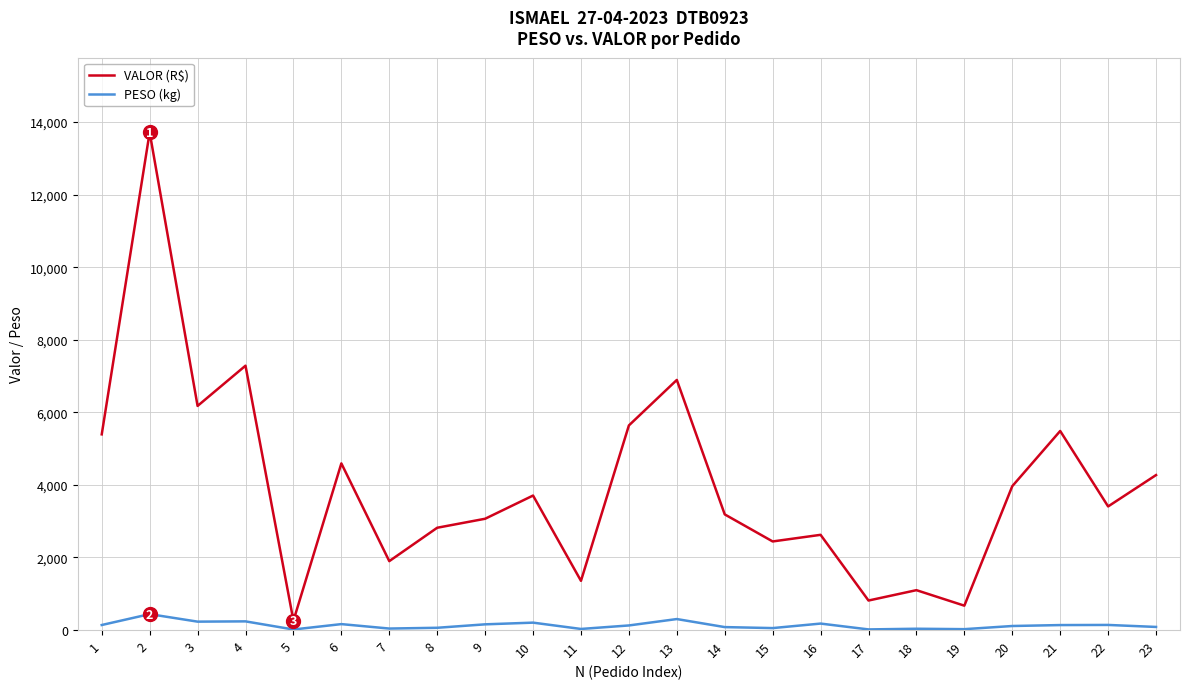

Read the PESO (kg) value at 17.

17.9